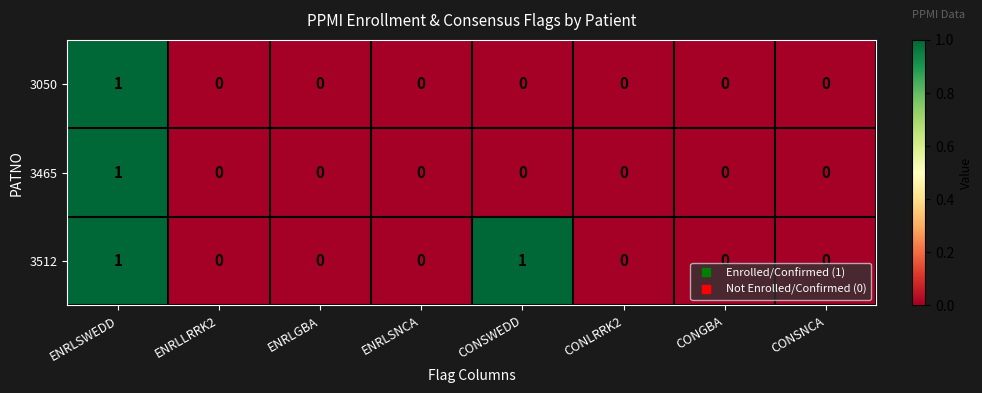

At which category is the sum across all series the highest?

ENRLSWEDD